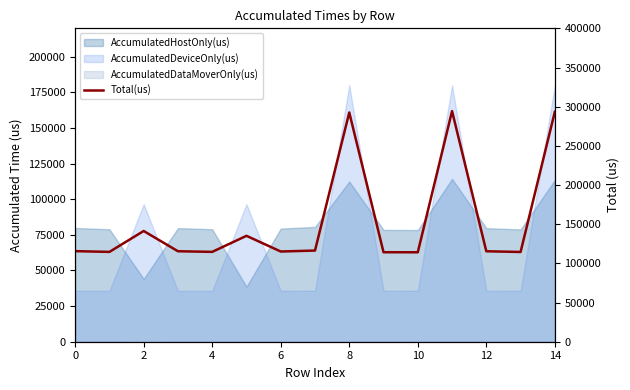

True or false: the data shows 115487 at 6.

True